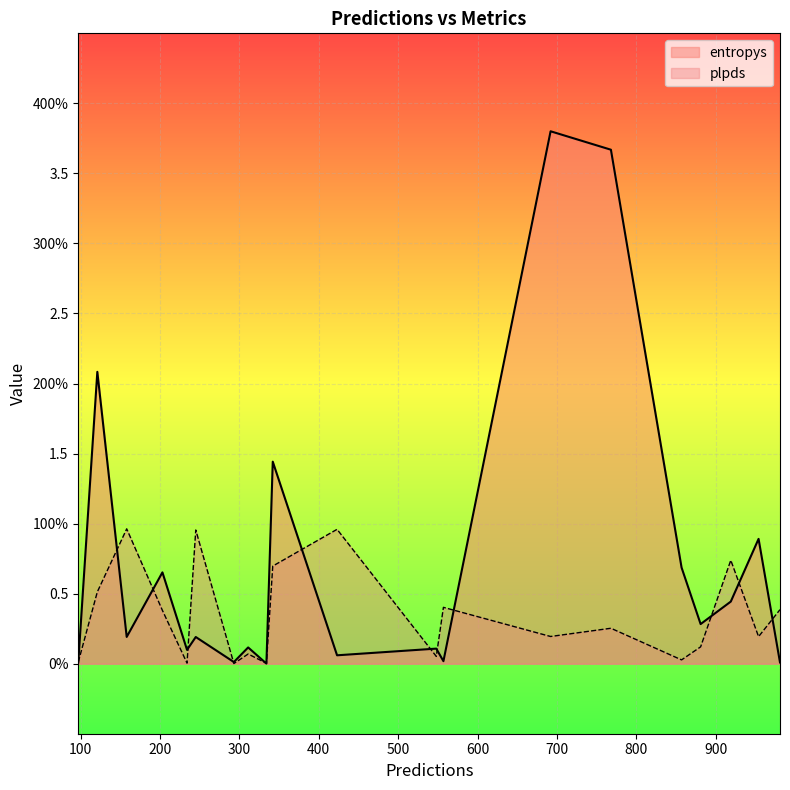

Between 557 and 203, which series saw the biggest shift?

entropys